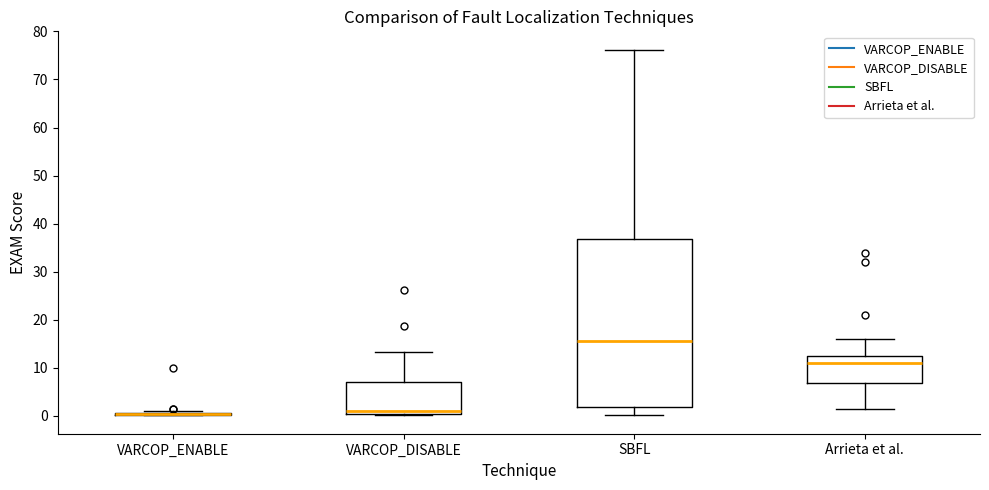

Reading left to right, read every box against the y-axis: the position of its median line, the range the box covers, and the ends of its whiskers. The values are not printed on the chart, so give them approximately, as read against the axis.

VARCOP_ENABLE: box collapsed to a line at 0, whiskers 0 to 1
VARCOP_DISABLE: median 1, box 0 to 7, whiskers 0 (just below the box's lower edge) to 13
SBFL: median 16, box 2 to 37, whiskers 0 to 76
Arrieta et al.: median 11, box 7 to 12, whiskers 1 to 16